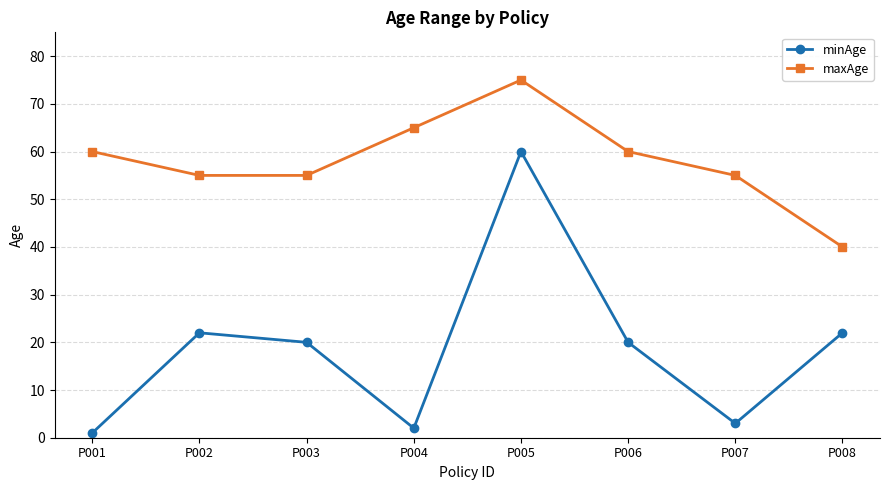

Reading left to right, list all the values displayed in this chart.

minAge: P001=1	P002=22	P003=20	P004=2	P005=60	P006=20	P007=3	P008=22
maxAge: P001=60	P002=55	P003=55	P004=65	P005=75	P006=60	P007=55	P008=40